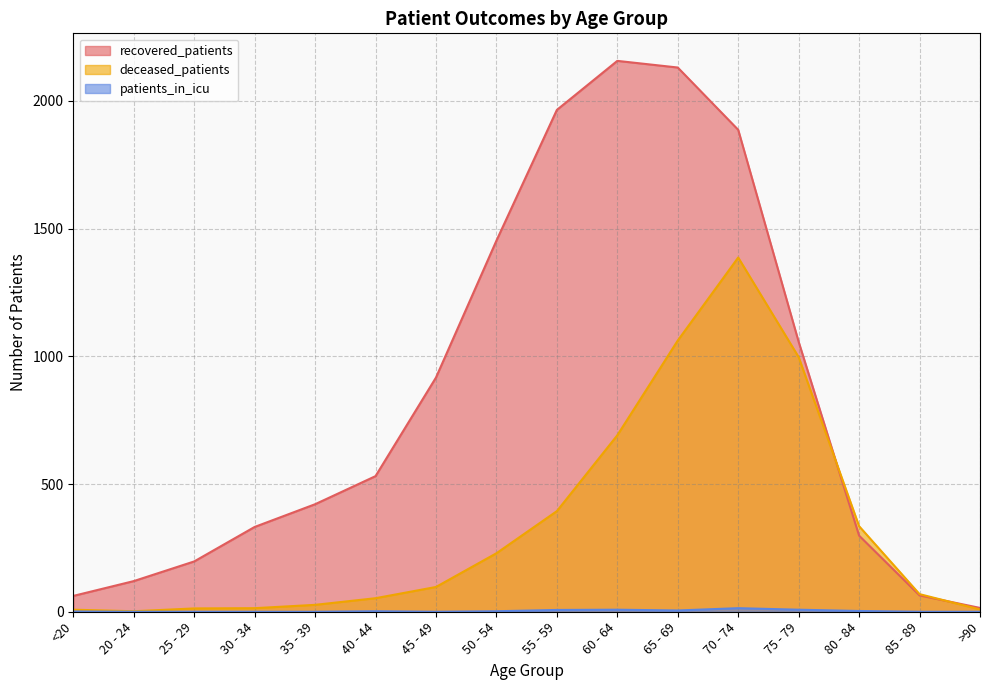

Is it true that recovered_patients equals 2358 at 50 - 54?

False